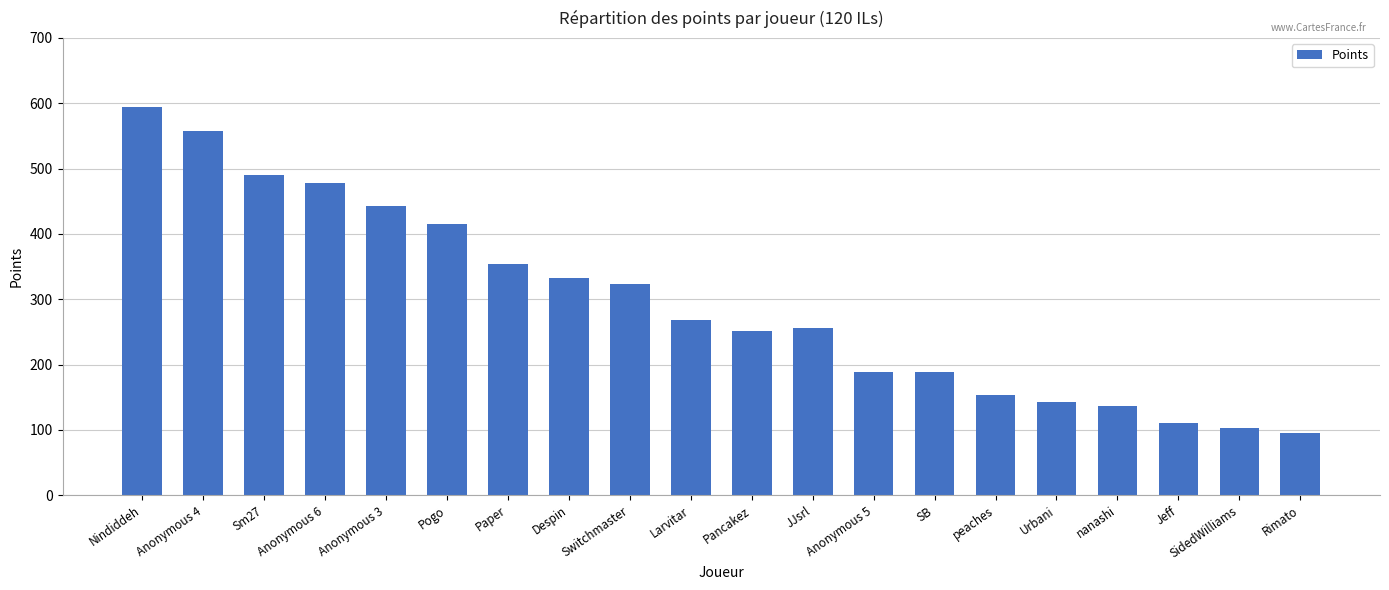

Reading left to right, list all the values displayed in this chart.

Nindiddeh=594	Anonymous 4=557	Sm27=490	Anonymous 6=478	Anonymous 3=443	Pogo=415	Paper=354	Despin=332	Switchmaster=323	Larvitar=268	Pancakez=252	JJsrl=256	Anonymous 5=189	SB=189	peaches=154	Urbani=142	nanashi=137	Jeff=110	SidedWilliams=103	Rimato=95